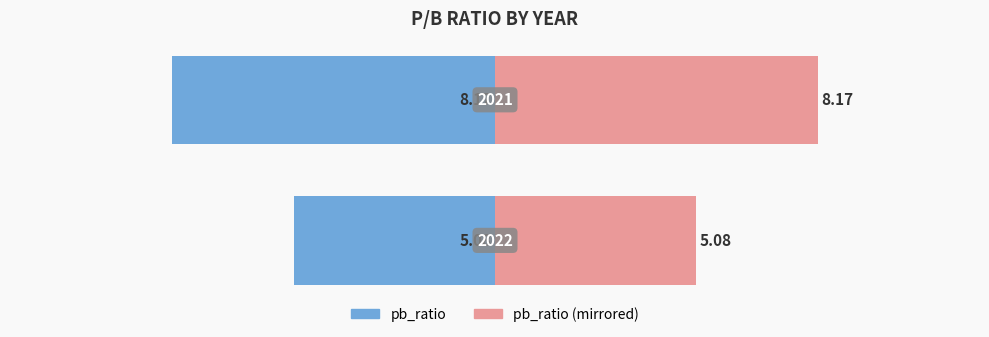

What is the difference between the pb_ratio (right) values at 0 and 1?

3.1